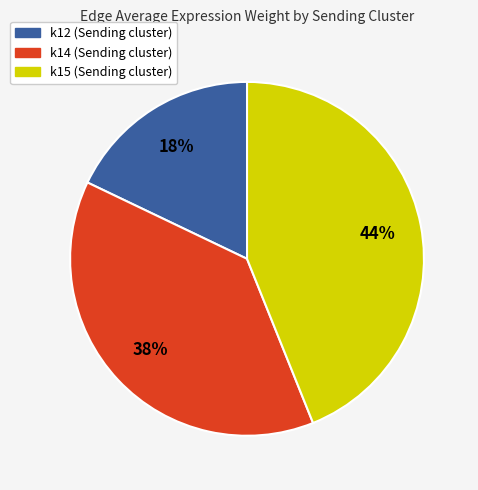

Is there a majority slice in this chart?

No